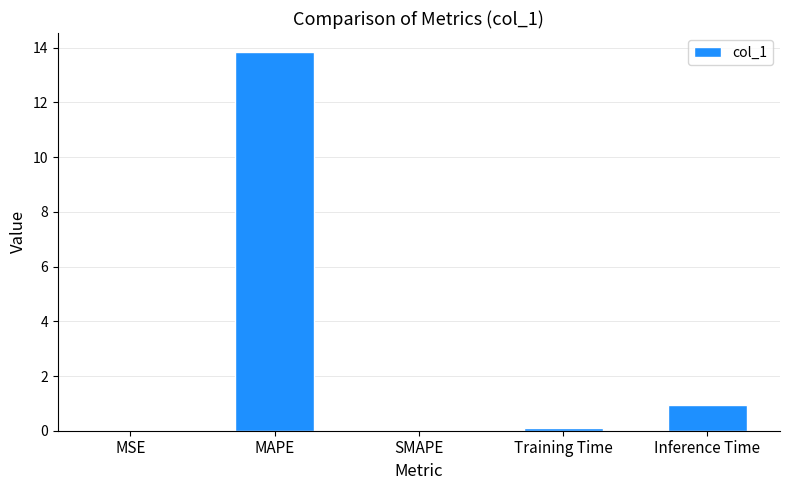

What is the change in value from MAPE to Inference Time?

-12.9